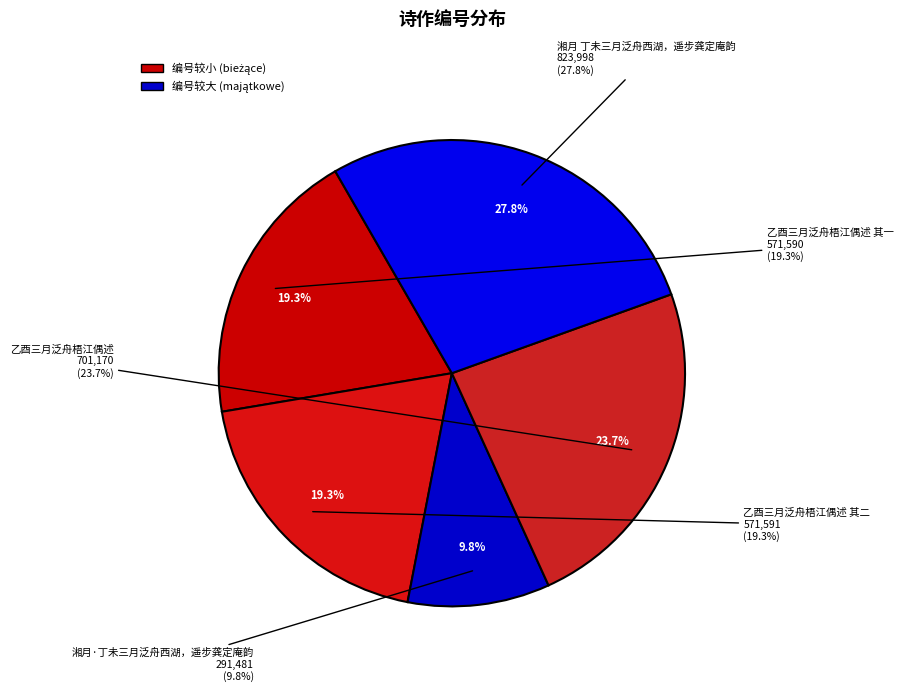

Approximately how many times larger is the value at 湘月·丁未三月泛舟西湖，遥步龚定庵韵 compared to 乙酉三月泛舟梧江偶述 其一?

0.5